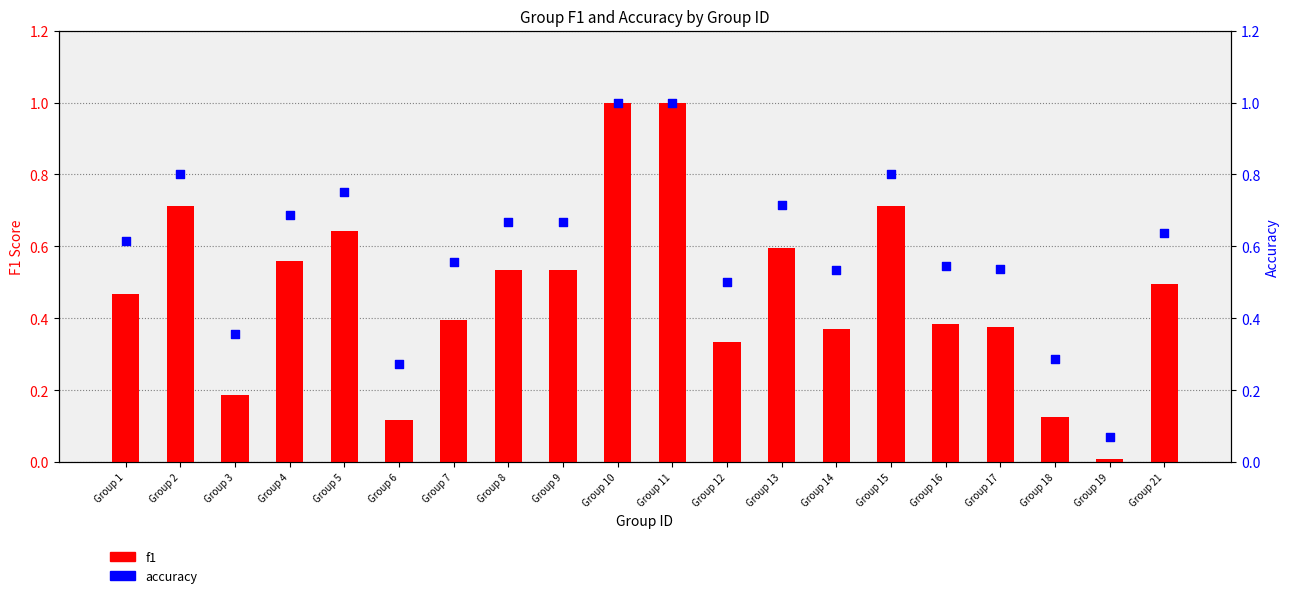

Which series contains the highest Y value?

f1